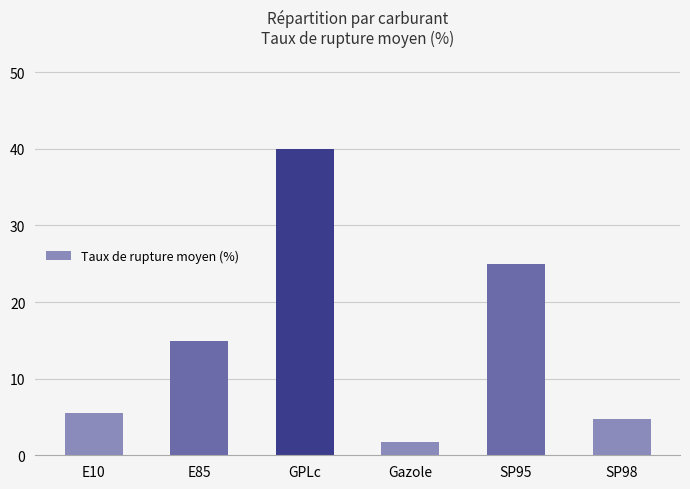

Between GPLc and SP98, which is larger?

GPLc